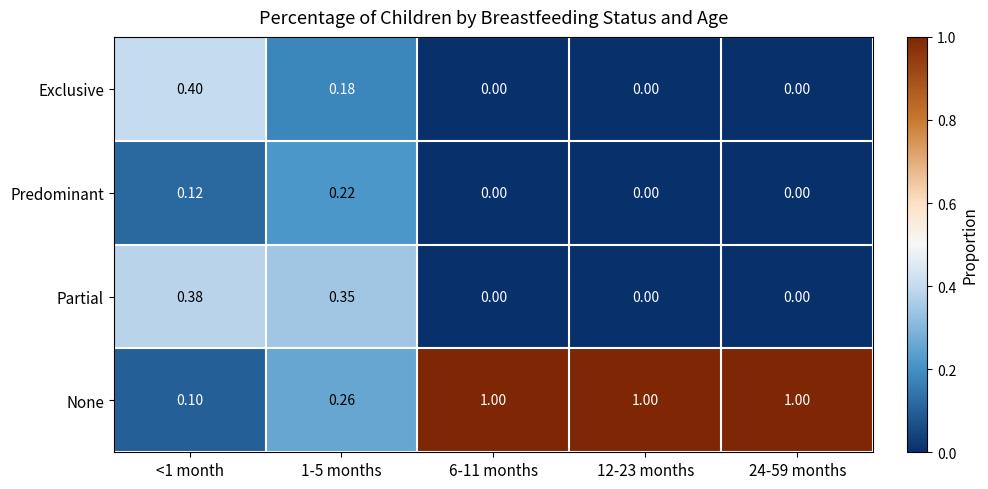

List the series in order of their peak value, highest first.

None, Exclusive, Partial, Predominant